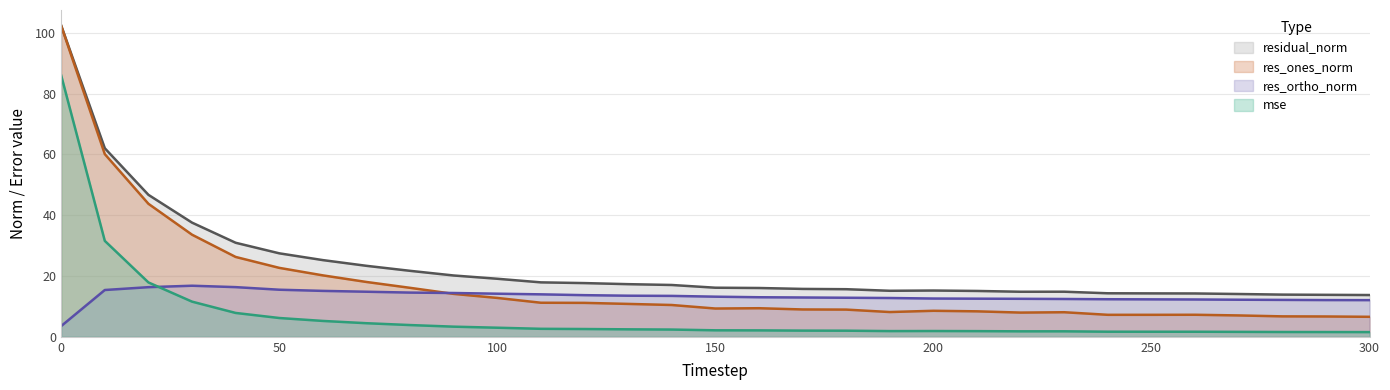

At 170, list the series in order from smallest to largest.

mse, res_ones_norm, res_ortho_norm, residual_norm